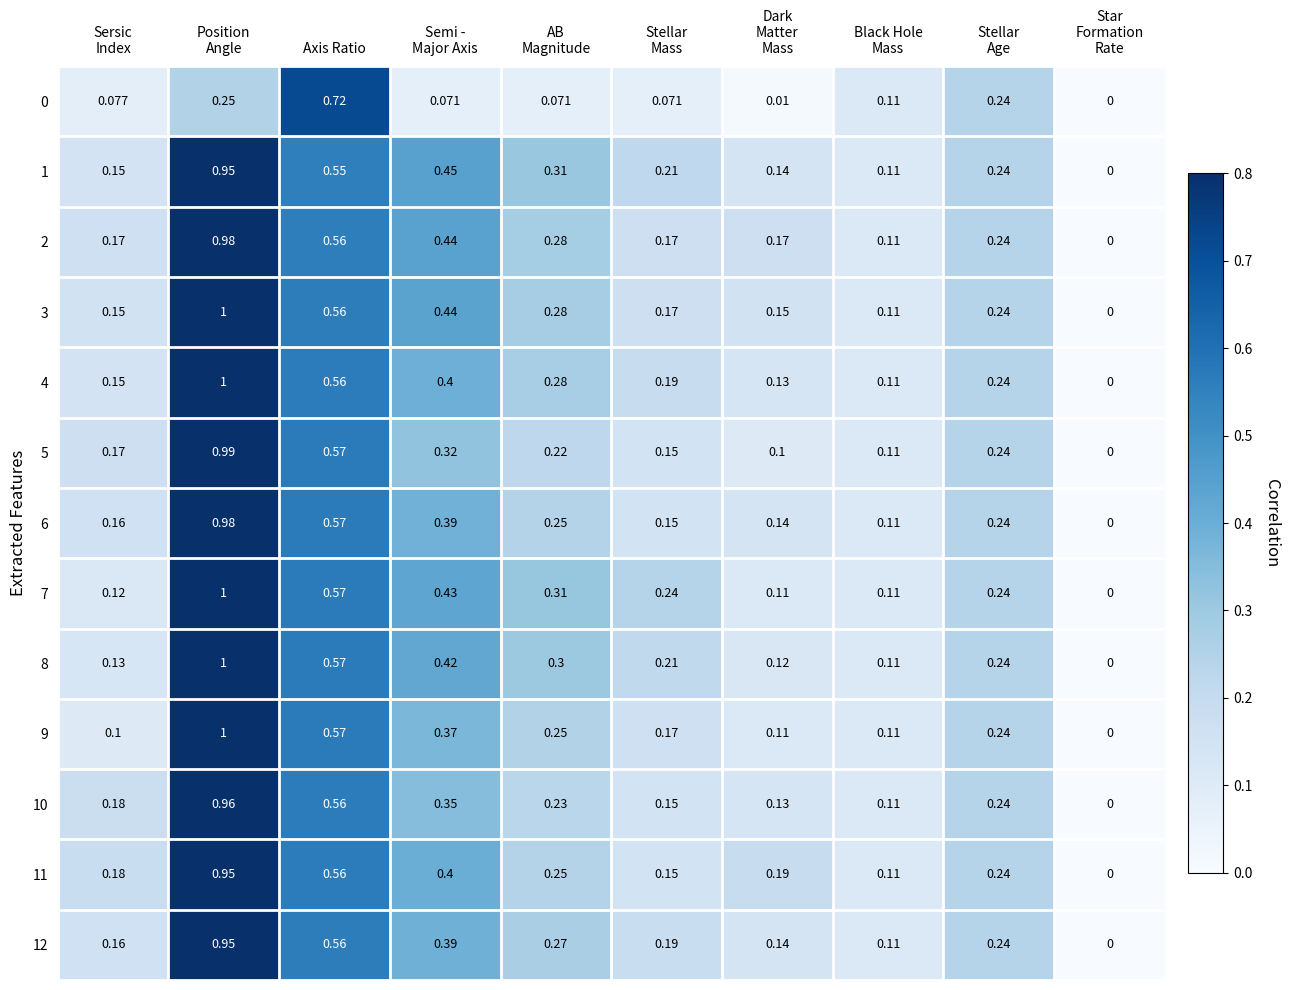

At which label does 0 reach its peak?

Axis Ratio